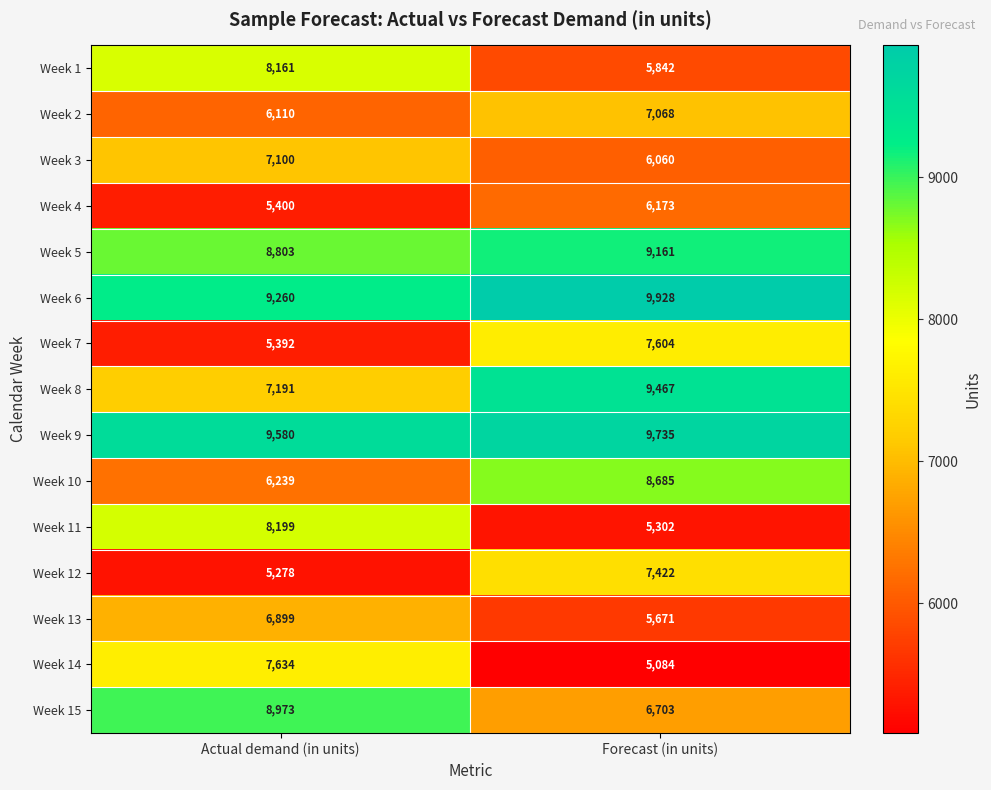

The Week 2 series shows 7967 at Actual demand (in units). True or false?

False